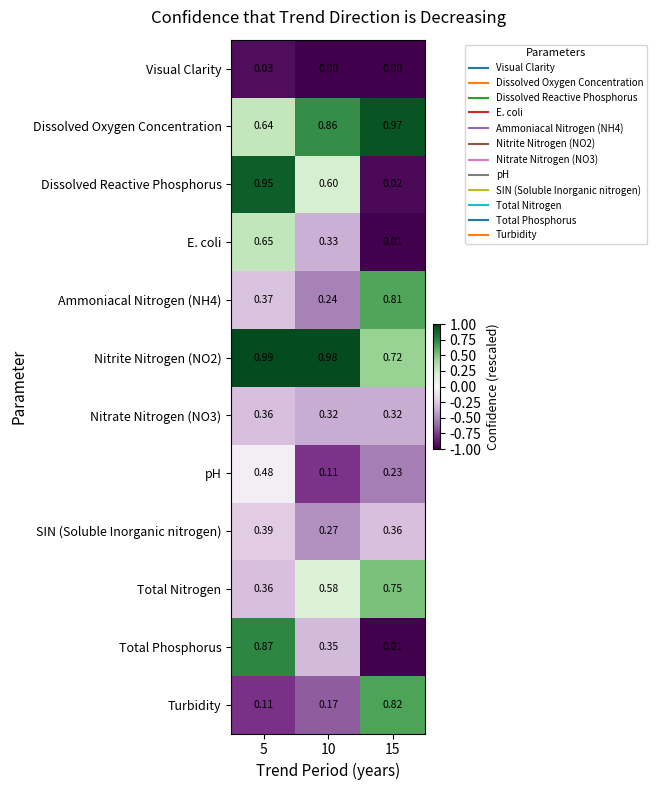

Is the value of Dissolved Oxygen Concentration at 15 greater than the value of Turbidity at 5?

Yes